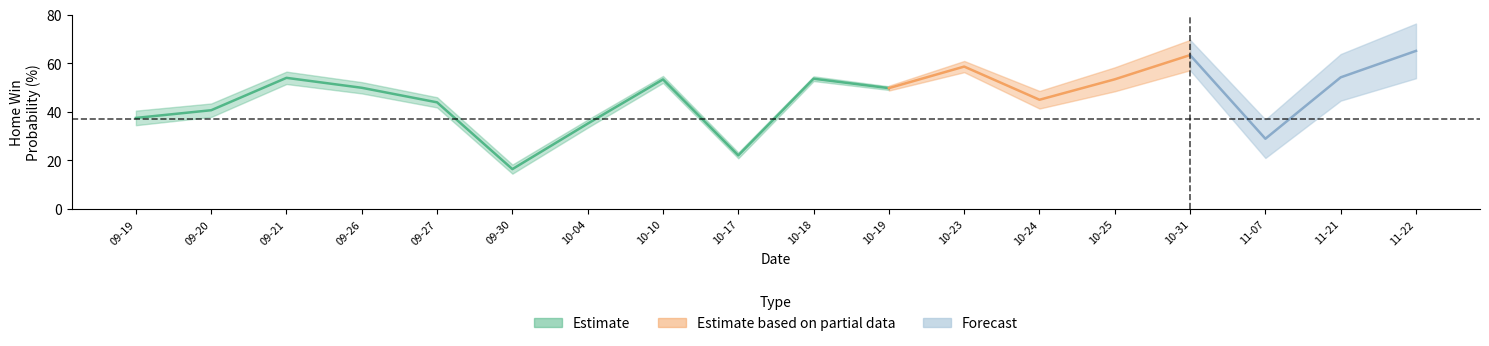

At how many categories does at least one series exceed 42?

12